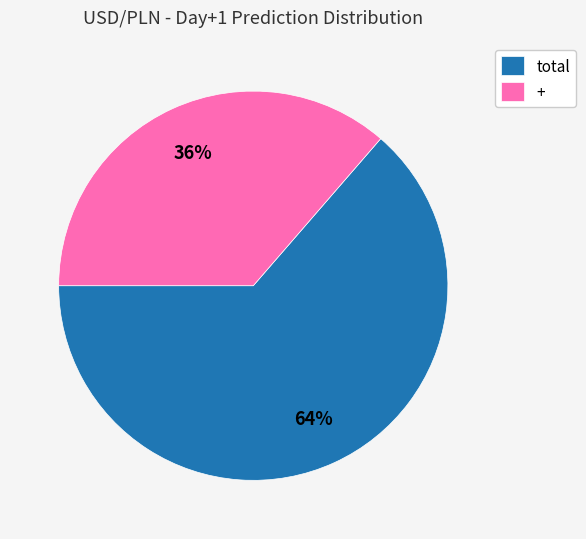

What percentage is the + slice, to the nearest percent?

36%